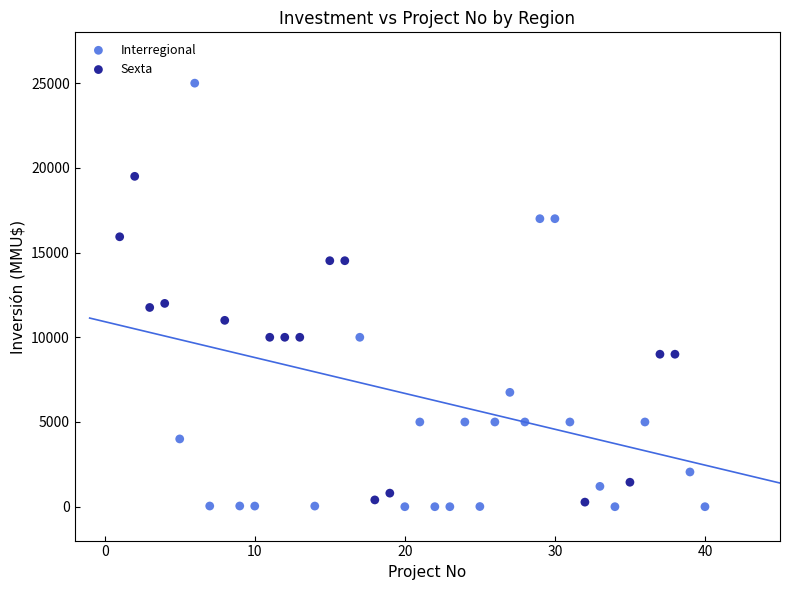

Which series has the widest spread of Y values?

Interregional